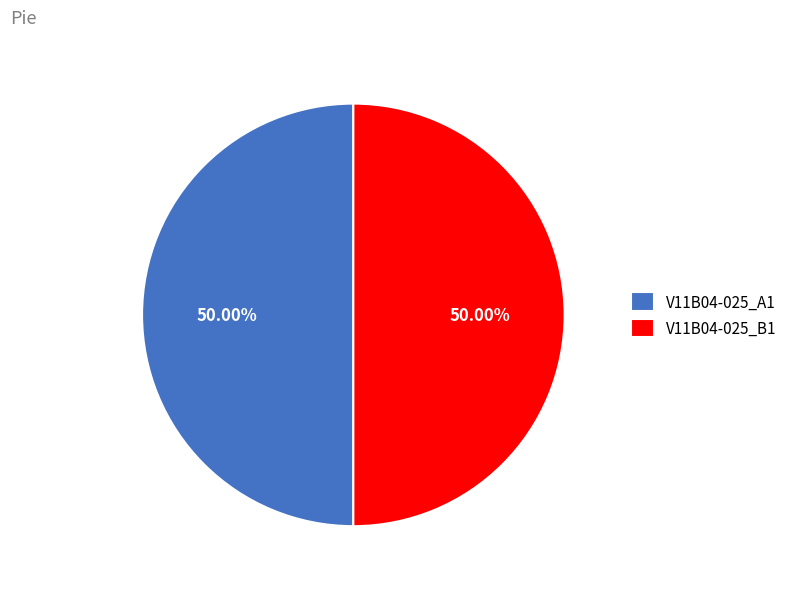

What is the ratio of the value at V11B04-025_A1 to the value at V11B04-025_B1?

1.0